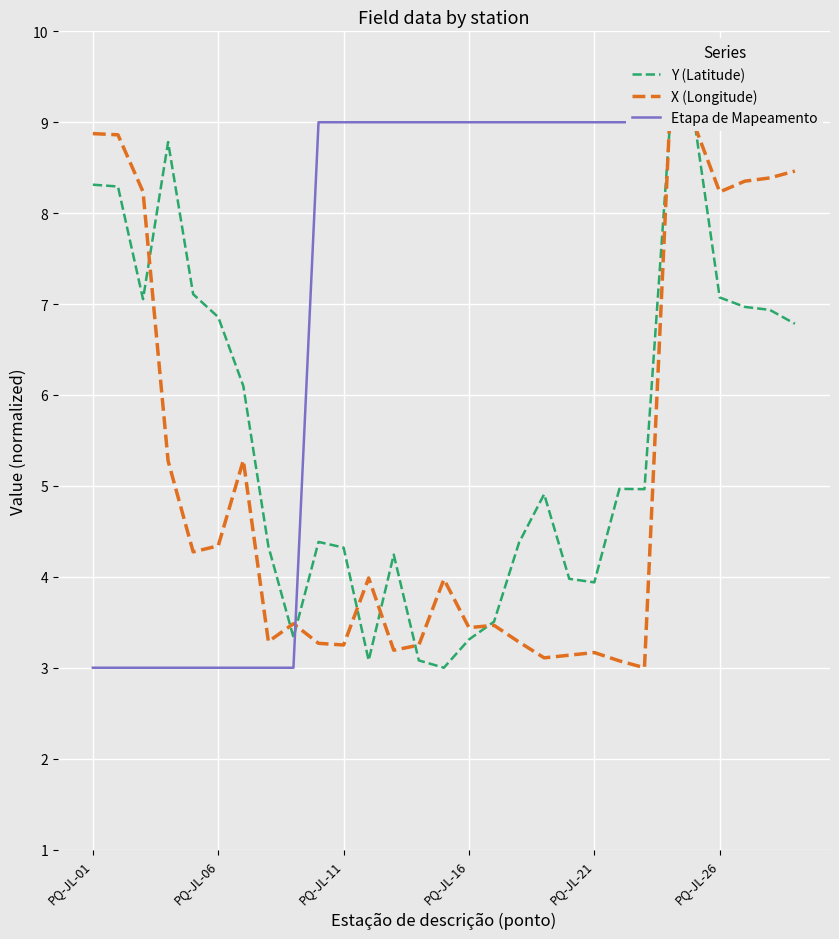

True or false: Etapa de Mapeamento has a value of 15.7 at 17.

False